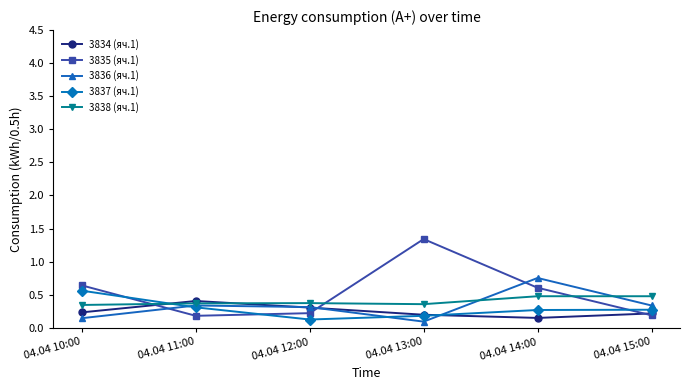

The value of 3837 (яч.1) at 04.04 15:00 is 0.1. True or false?

False